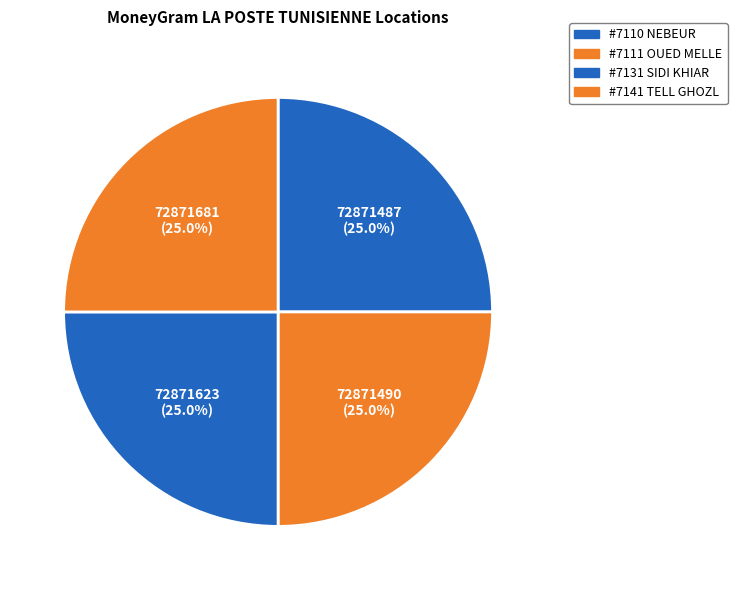

Rank the categories by value from highest to lowest.

LA POSTE TUNISIENNE - #7141 - TELL GHOZL, LA POSTE TUNISIENNE - #7131 - SIDI KHIAR, LA POSTE TUNISIENNE - #7111 - OUED MELLE, LA POSTE TUNISIENNE - #7110 - NEBEUR - B